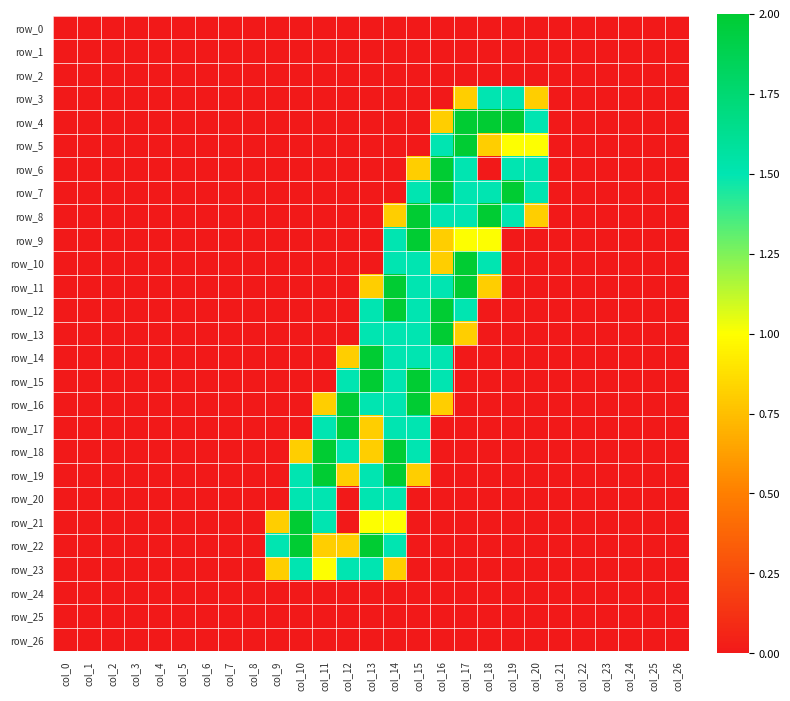

What is the average value of the row_22 series?

0.3